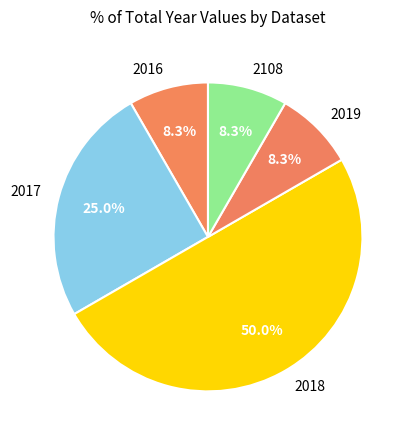

Which has a higher value, 2018 or 2016?

2018